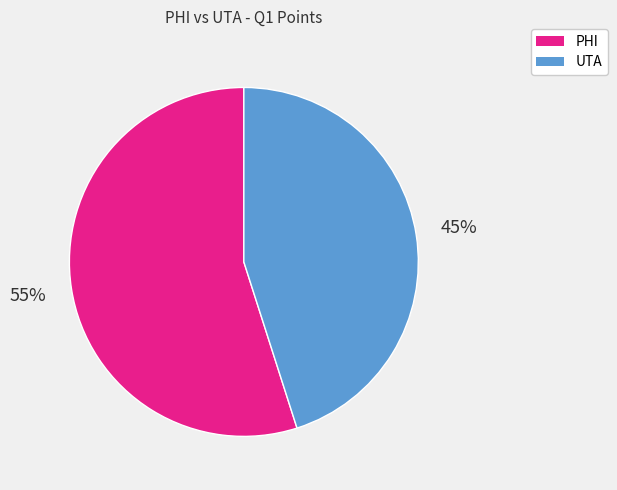

To the nearest percent, what is the combined percentage of PHI and UTA?

100%